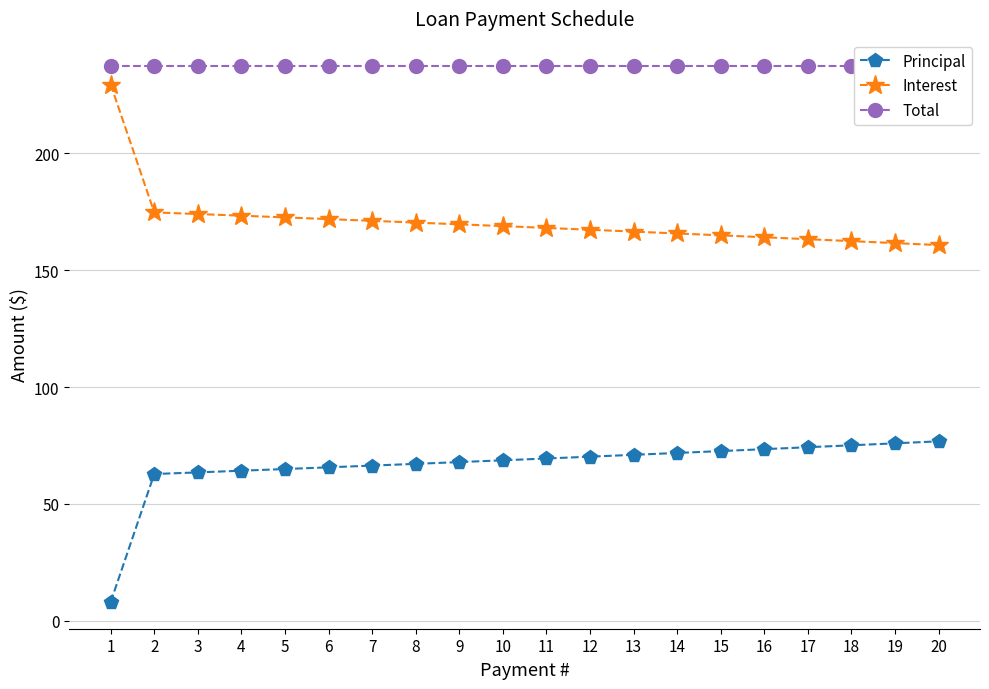

Which series has the largest total across all categories?

Total